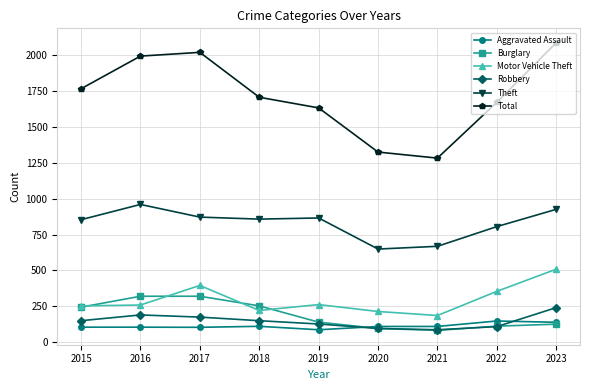

Does the chart display data point markers on the line(s)?

Yes